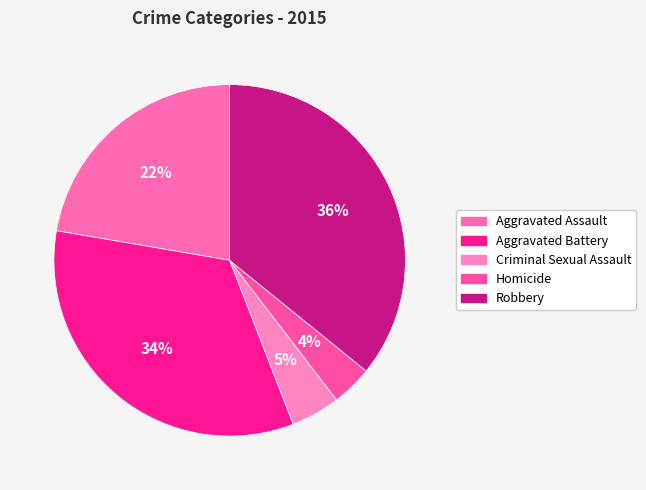

Which slice is the smallest?

Homicide